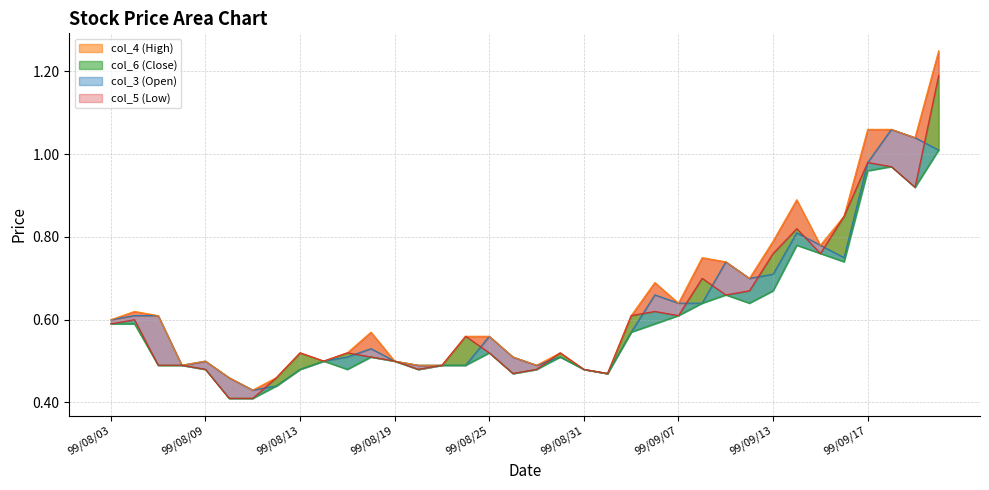

How many lines are shown in the chart?

4